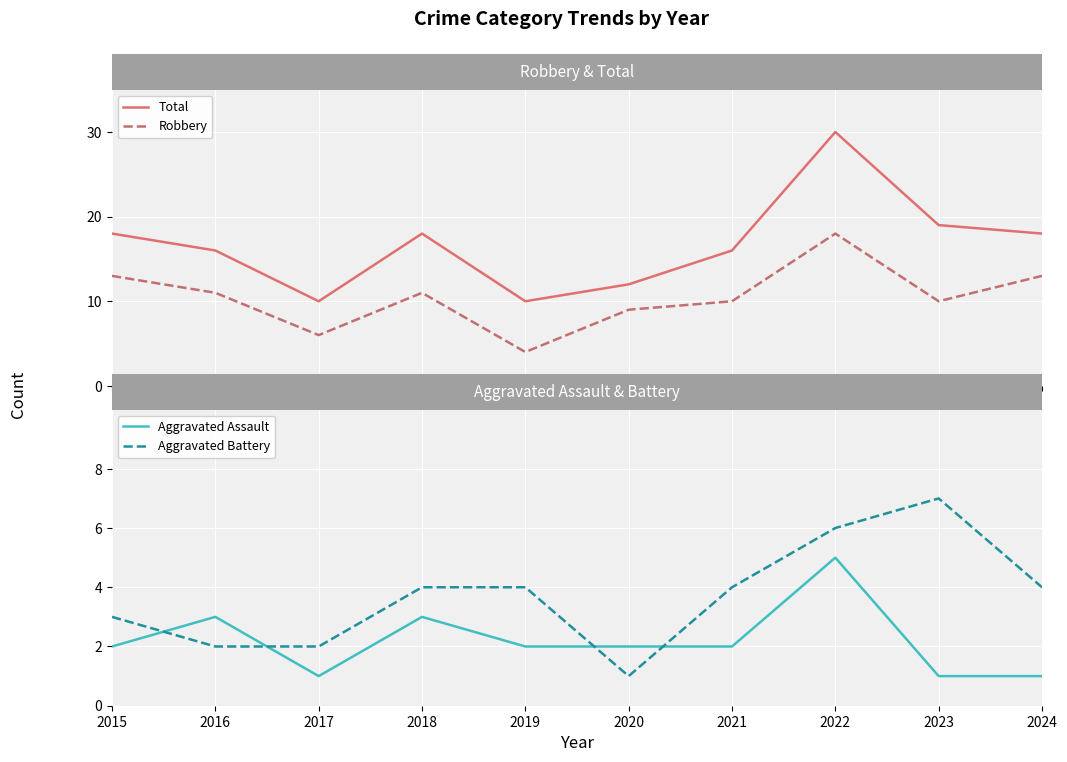

Rank the categories by Aggravated Assault value from lowest to highest.

2017, 2023, 2024, 2015, 2019, 2020, 2021, 2016, 2018, 2022